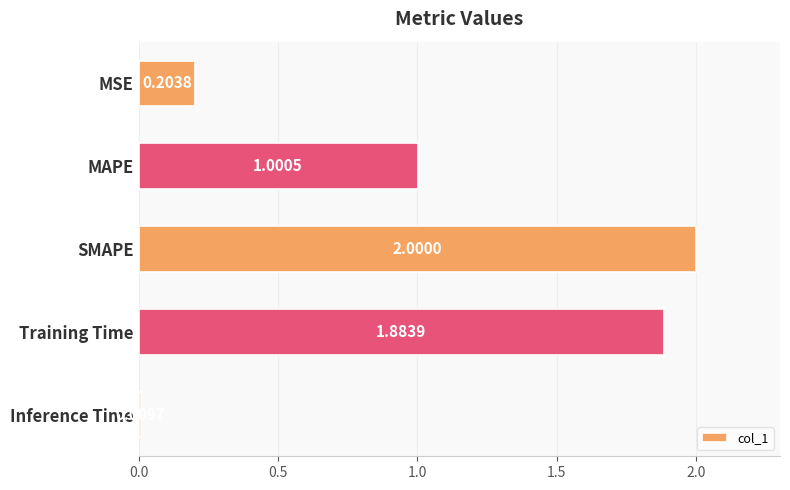

How many distinct data groups are displayed?

1